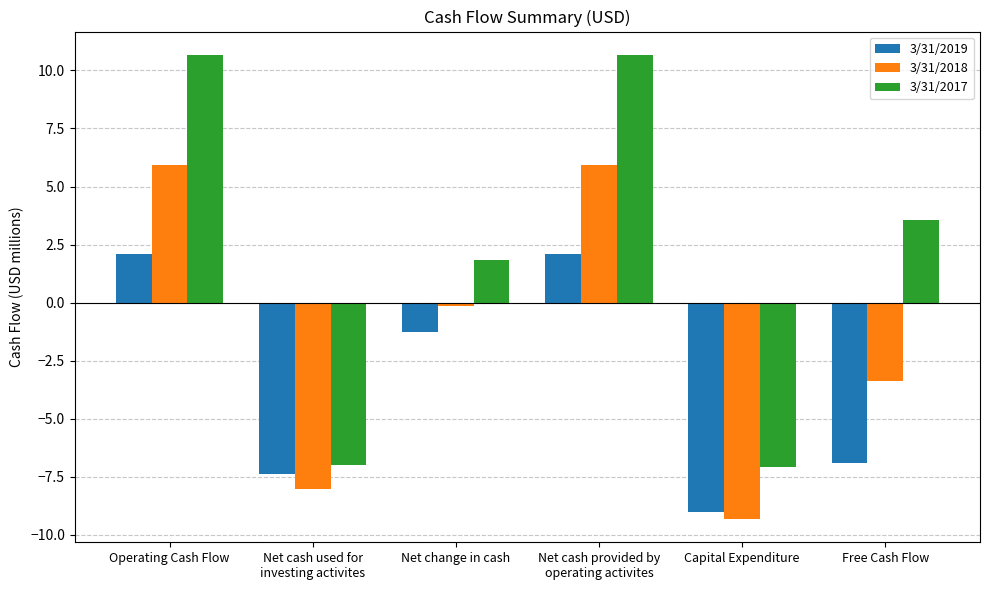

List the series in order of their overall mean, highest first.

3/31/2017, 3/31/2018, 3/31/2019